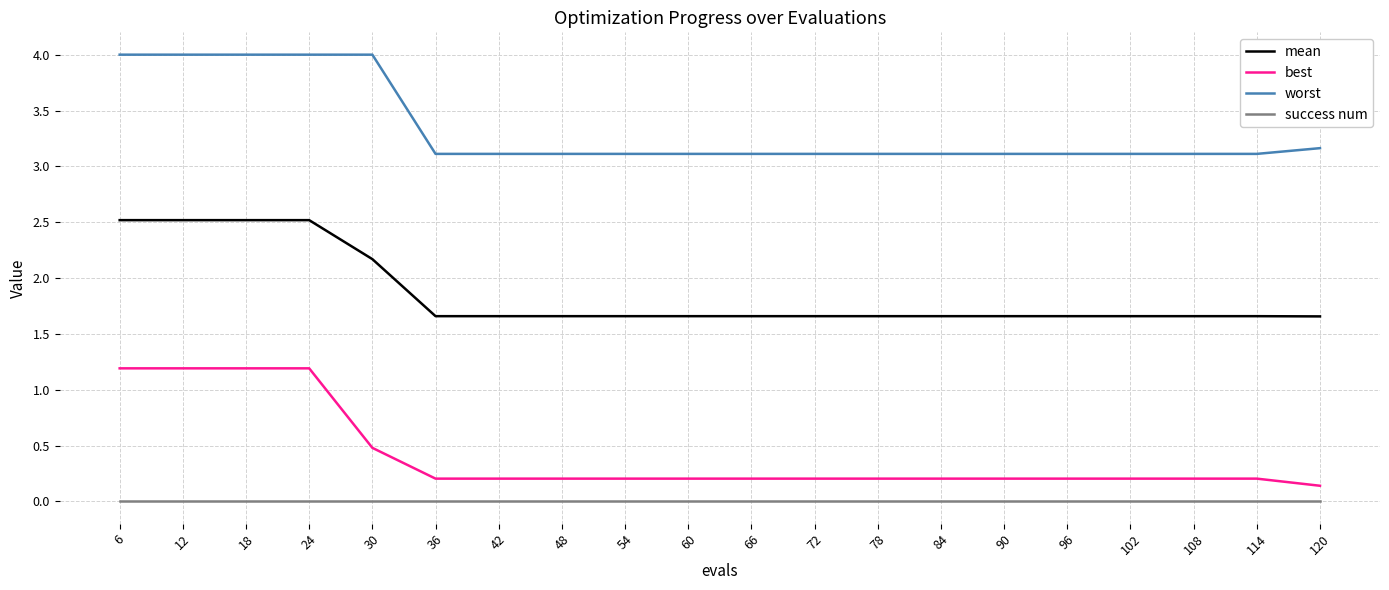

Does the chart display data point markers on the line(s)?

No